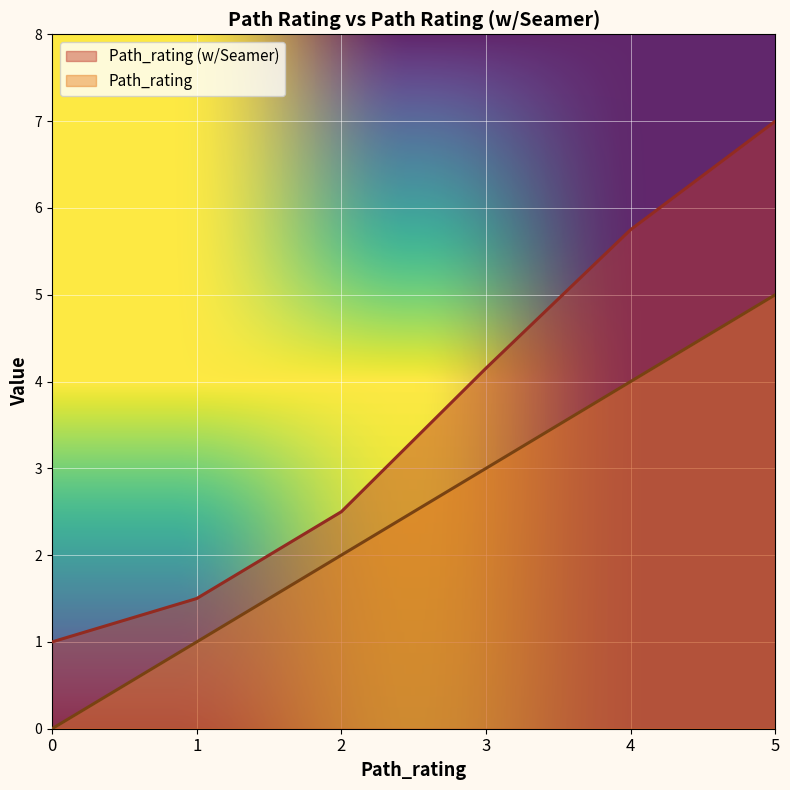

Which label corresponds to the largest value in the chart?

5